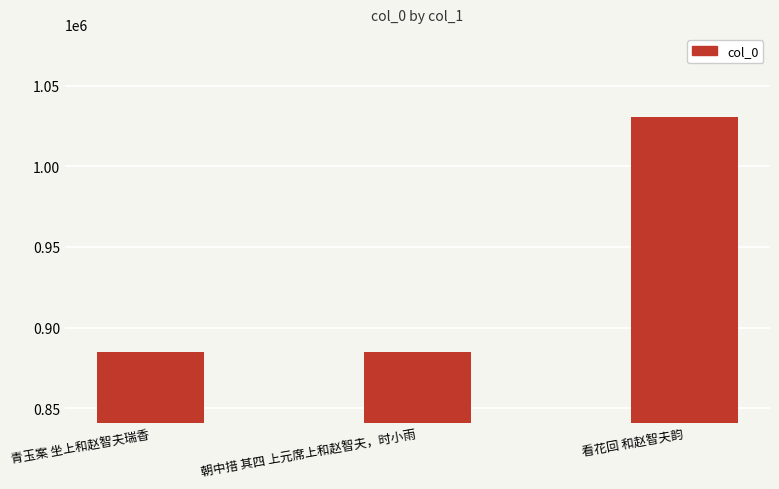

Which label corresponds to the largest value in the chart?

看花回 和赵智夫韵